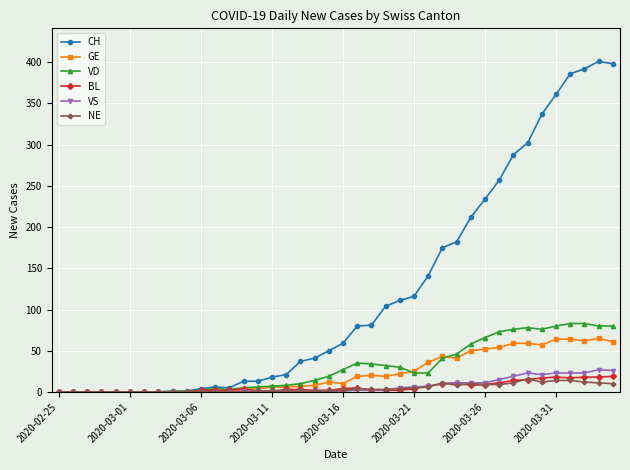

What is the maximum value for VD?

83